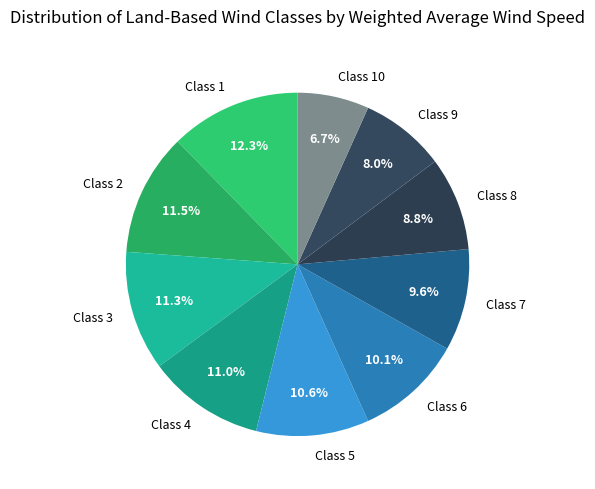

The Class 2 slice represents 23% of the pie. True or false?

False